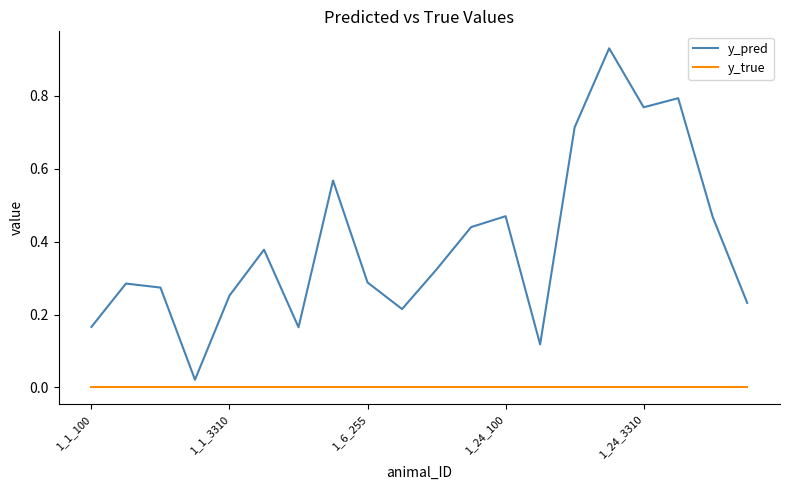

Which series has the largest total across all categories?

y_pred